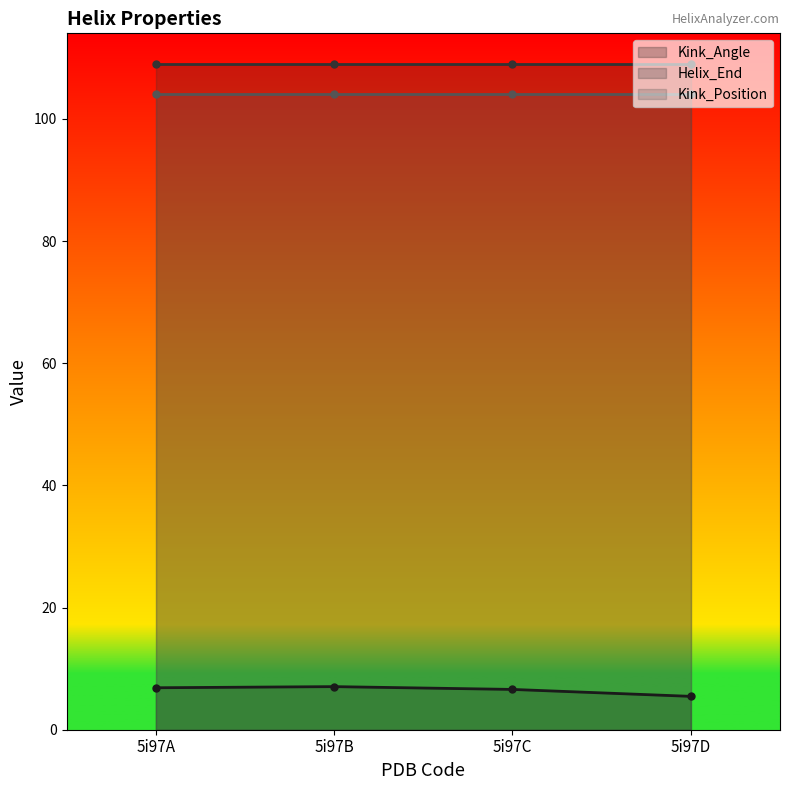

What is the average value of the Kink_Position series?

104.0